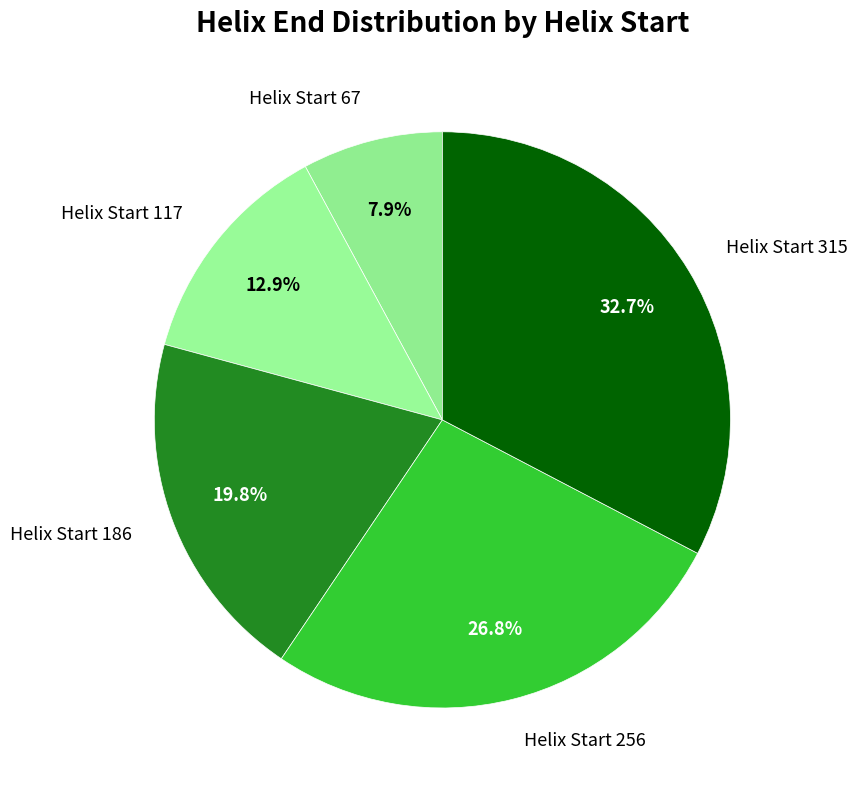

Combined, what portion of the pie is Helix Start 186 and Helix Start 315?

52.4%